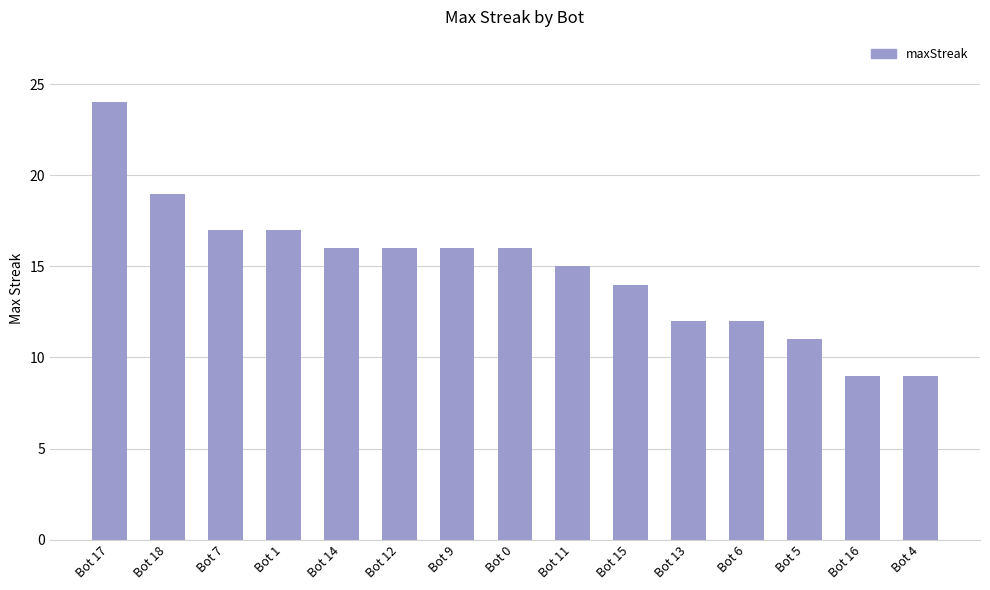

What is the label of the 9th bar from the left?

Bot 11